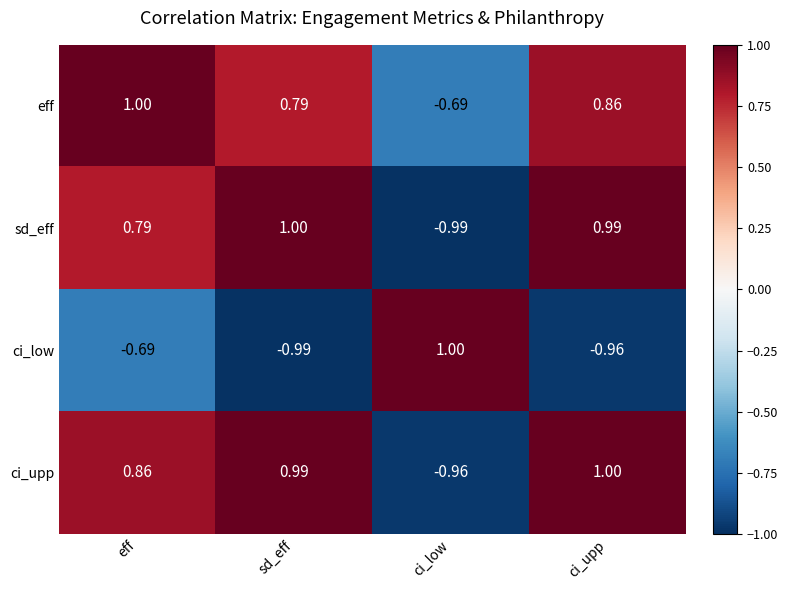

Which series has the largest total across all categories?

eff